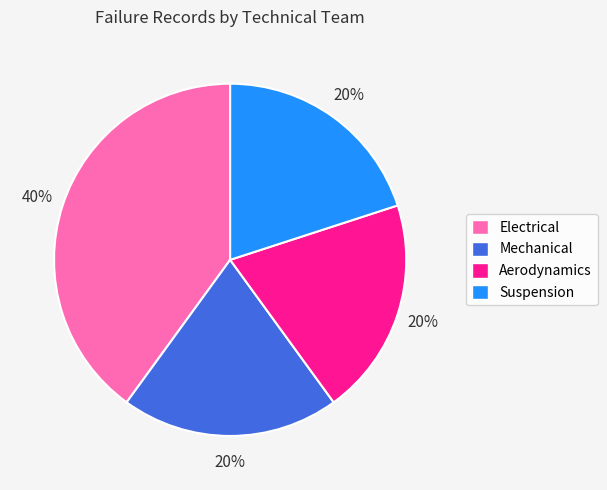

The Suspension slice represents 9% of the pie. True or false?

False